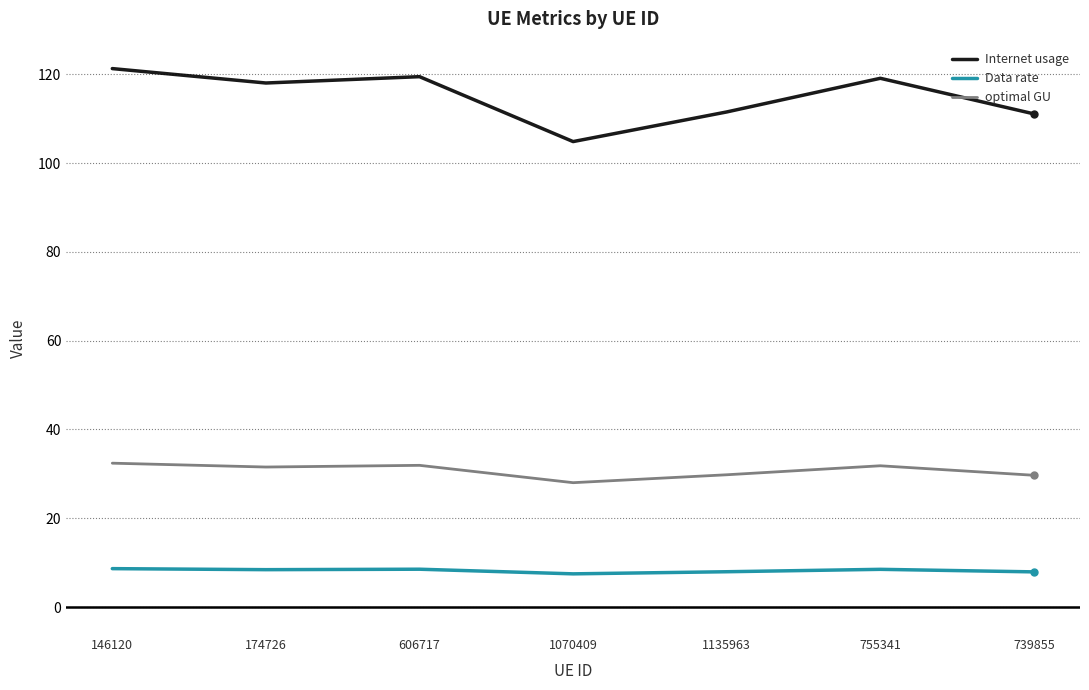

Is the value of optimal GU at 755341 greater than the value of Internet usage at 606717?

No